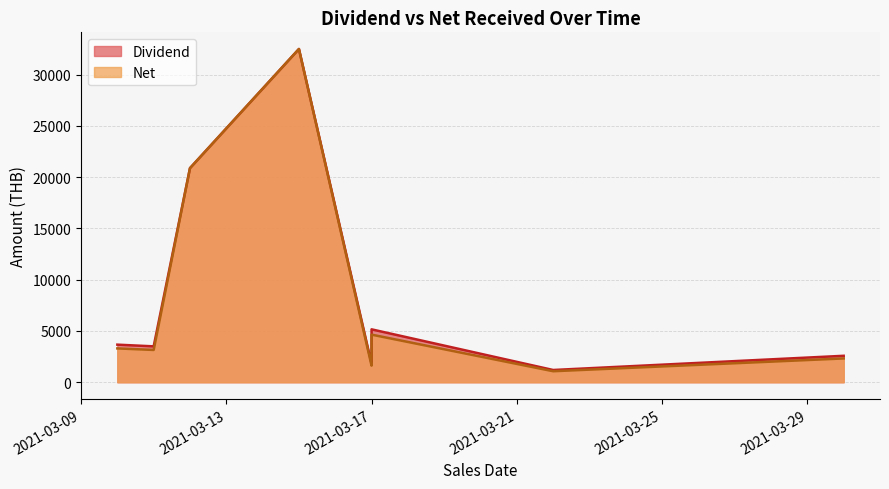

What is the highest value of the Dividend series?

32500.0